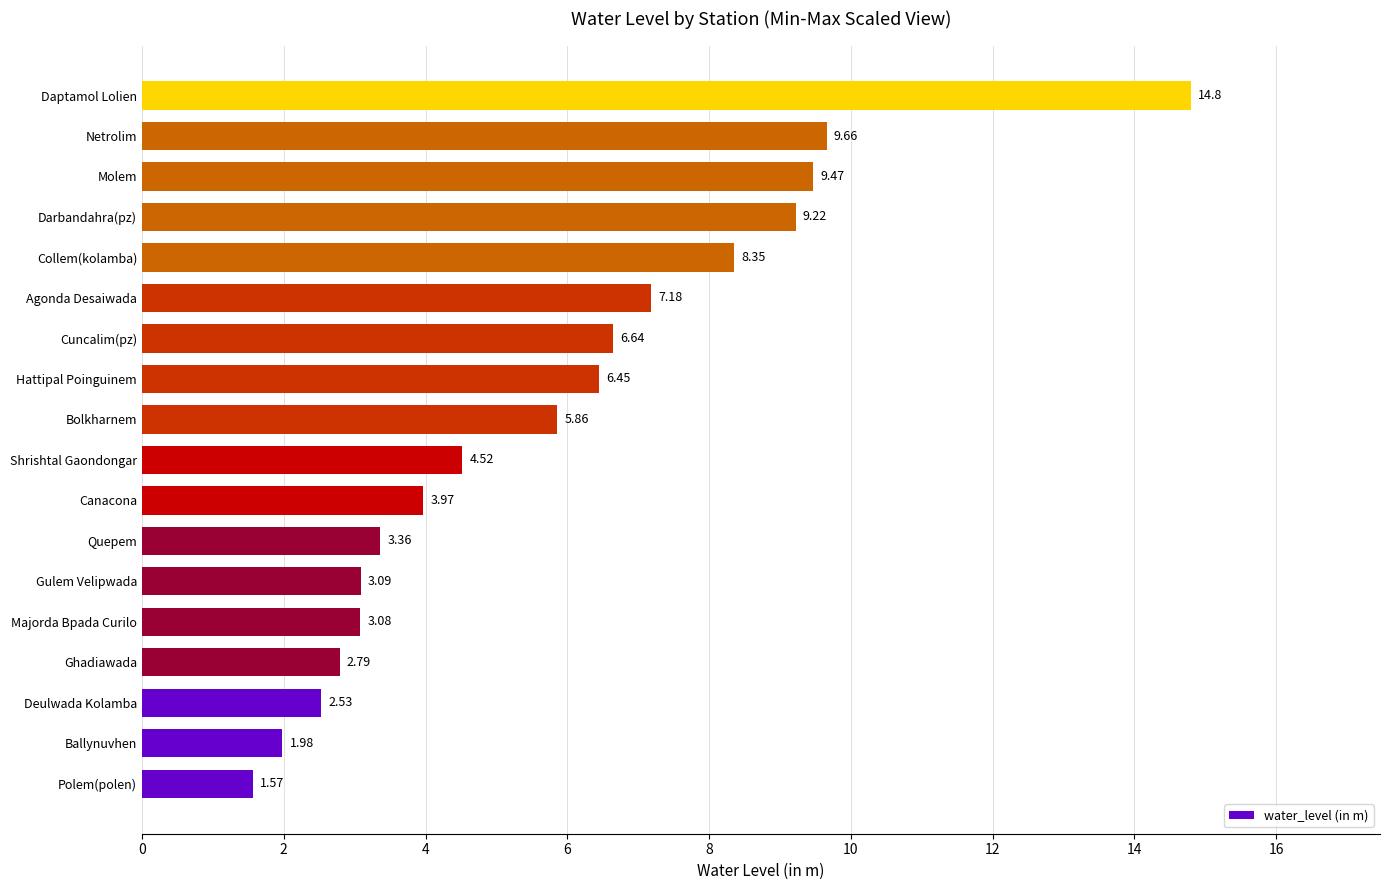

What is the difference between the maximum and minimum values?

13.2